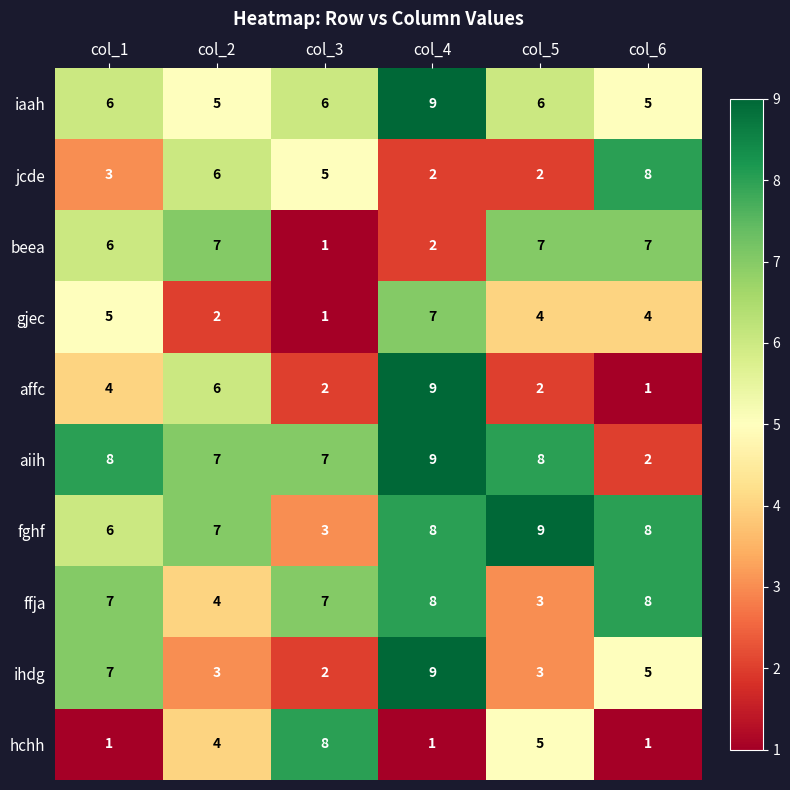

At which label is hchh closest to 4?

col_2